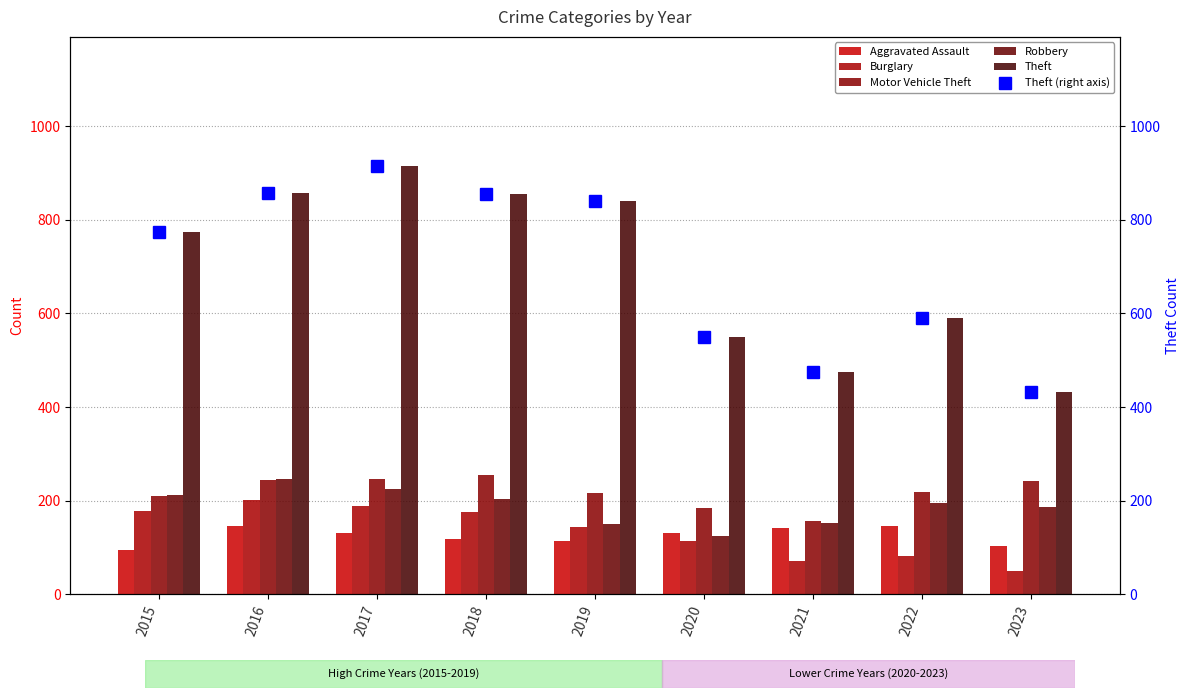

Reading right to left, what are all the values shown in this chart?

Aggravated Assault: 2023=103	2022=146	2021=142	2020=131	2019=113	2018=119	2017=131	2016=146	2015=95
Burglary: 2023=49	2022=81	2021=71	2020=115	2019=143	2018=176	2017=189	2016=201	2015=178
Motor Vehicle Theft: 2023=242	2022=218	2021=156	2020=184	2019=216	2018=256	2017=247	2016=245	2015=211
Robbery: 2023=187	2022=196	2021=153	2020=124	2019=150	2018=204	2017=224	2016=247	2015=212
Theft: 2023=433	2022=590	2021=474	2020=550	2019=841	2018=856	2017=916	2016=858	2015=774
Theft (right axis): 2023=433	2022=590	2021=474	2020=550	2019=841	2018=856	2017=916	2016=858	2015=774